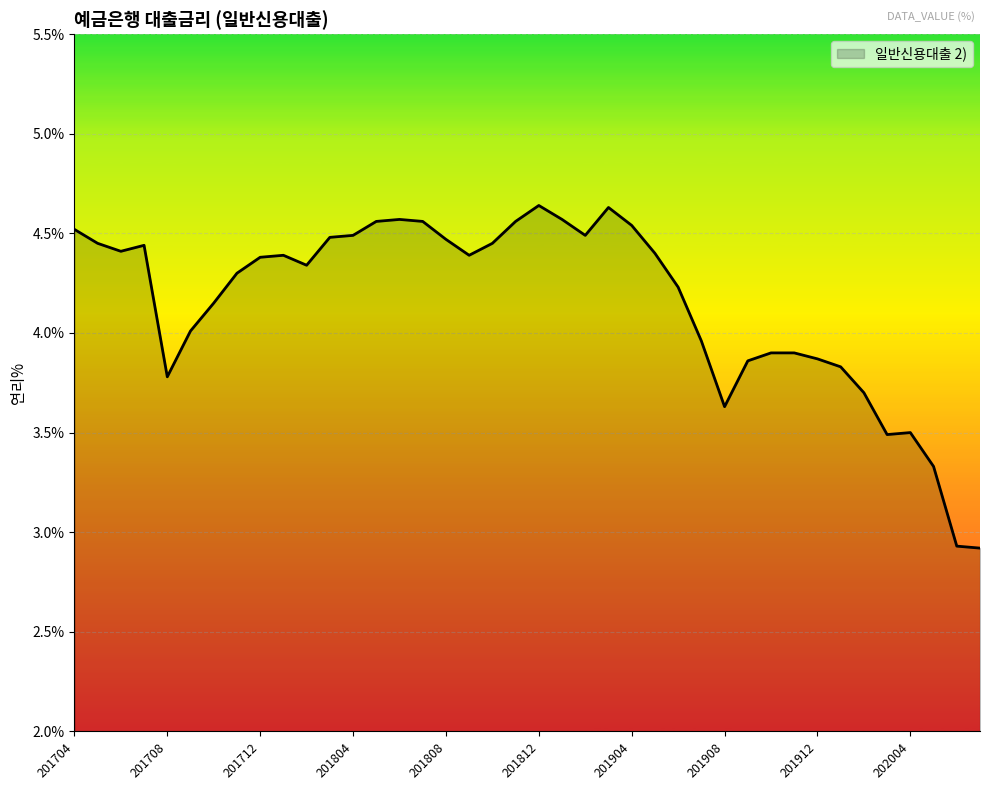

What is the smallest value displayed?

2.9